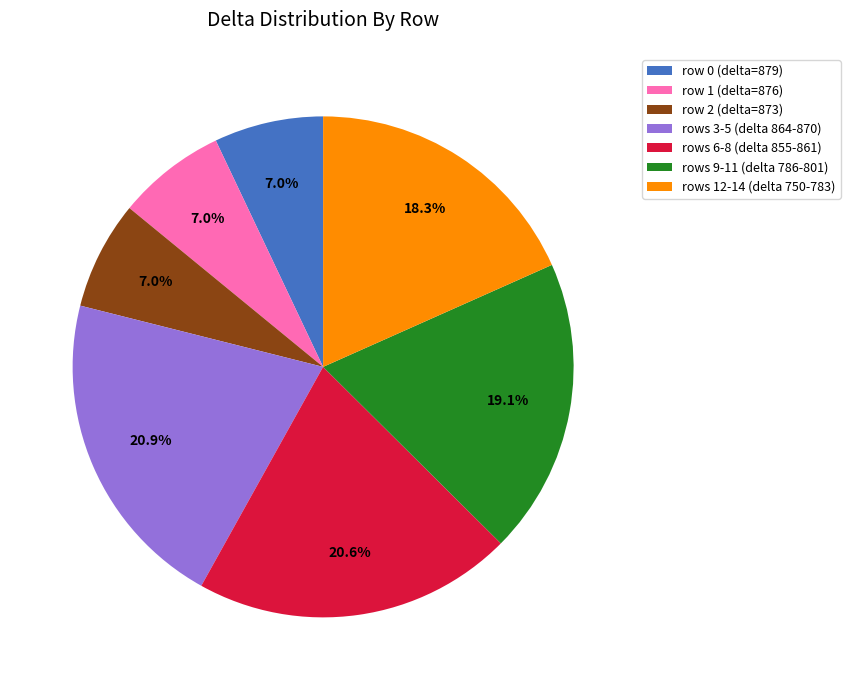

Which has a higher value, rows 9-11 (delta 786-801) or row 2 (delta=873)?

rows 9-11 (delta 786-801)